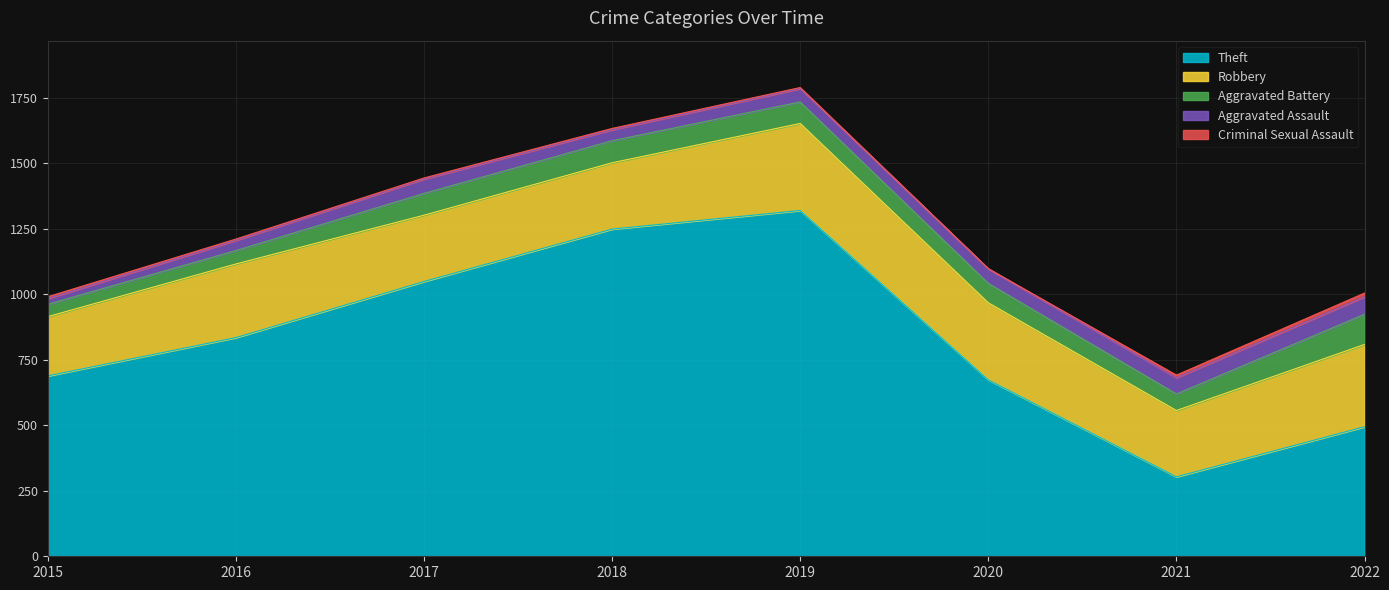

Where does the Robbery series first go above 281?

2019